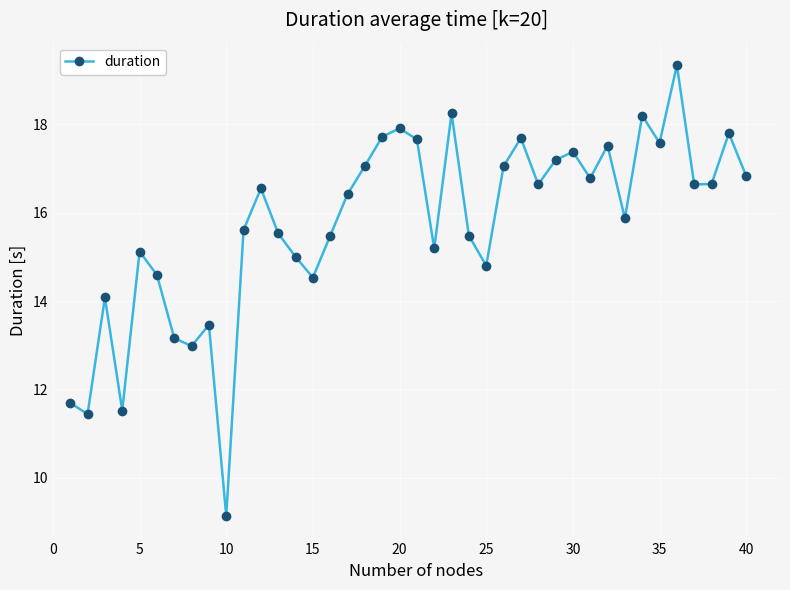

What is the difference between the maximum and minimum values?

10.2